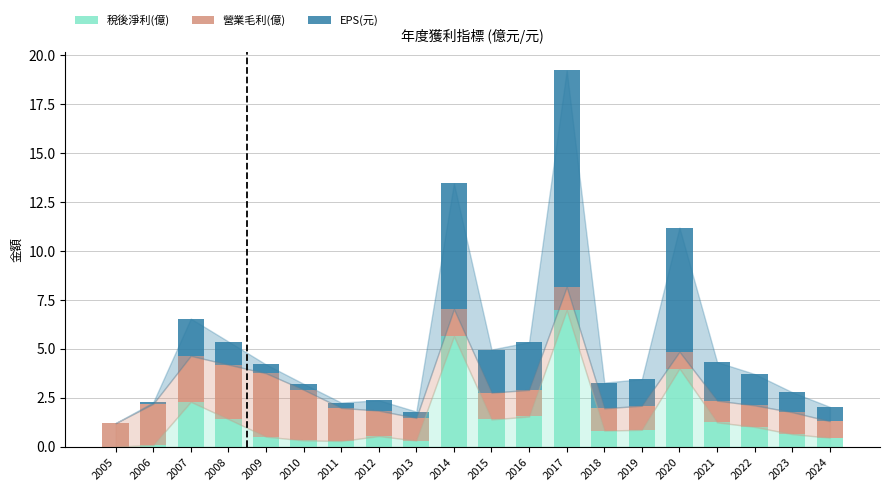

At which label does 稅後淨利(億) reach its peak?

2017